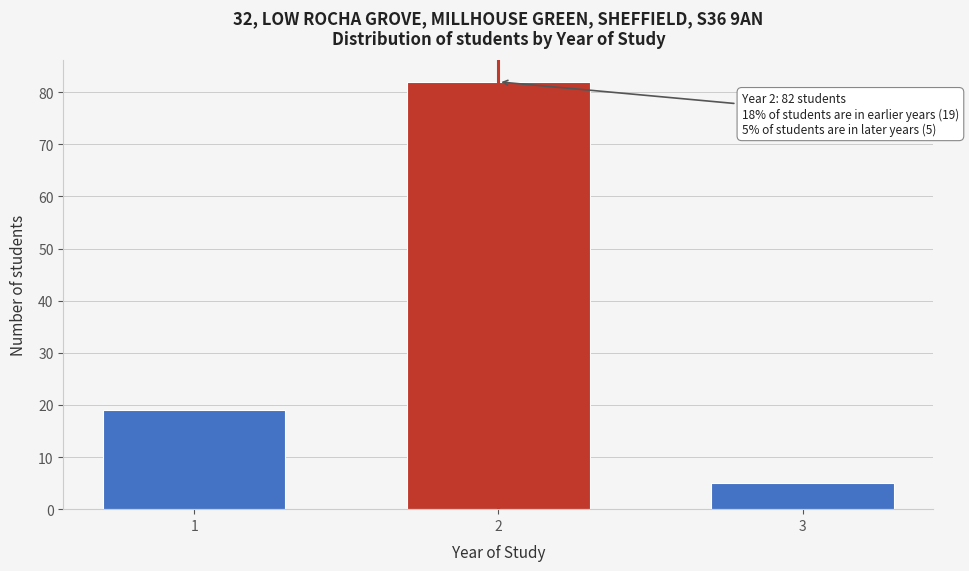

Reading left to right, list all the values displayed in this chart.

1=19	2=82	3=5